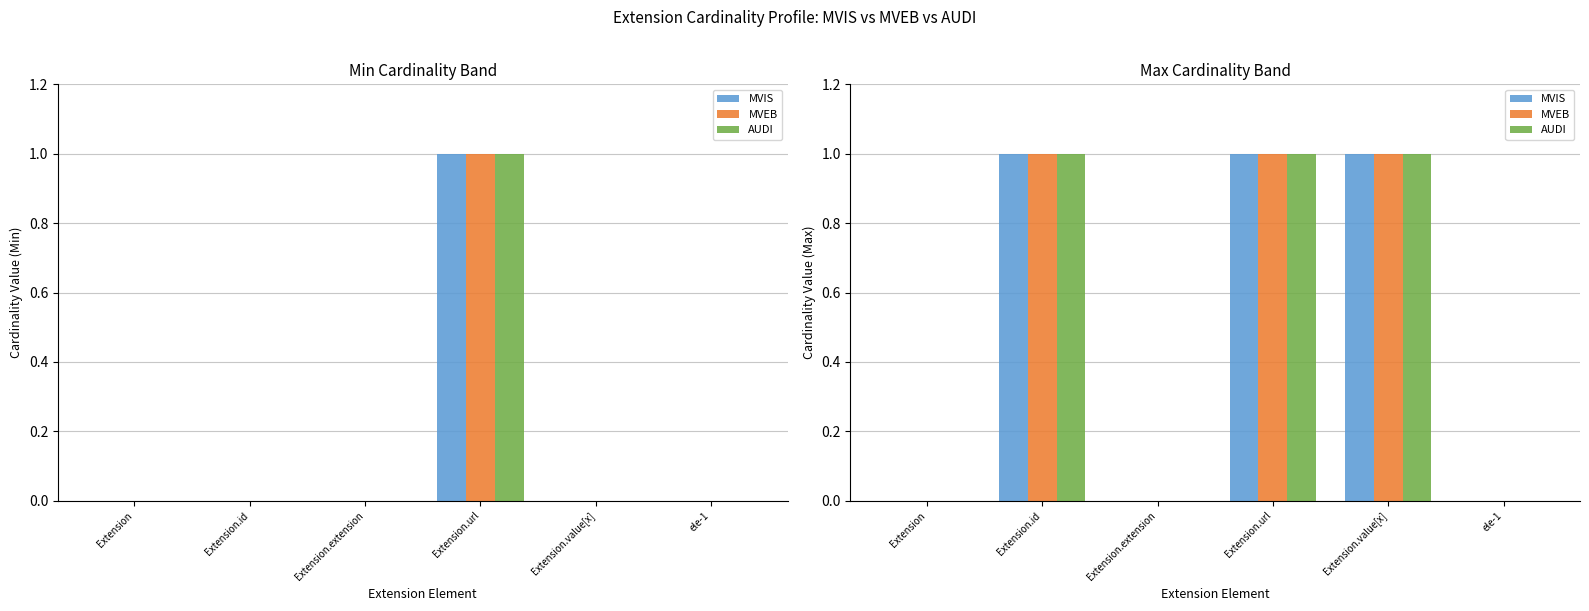

At which label is MVIS closest to 0?

Extension